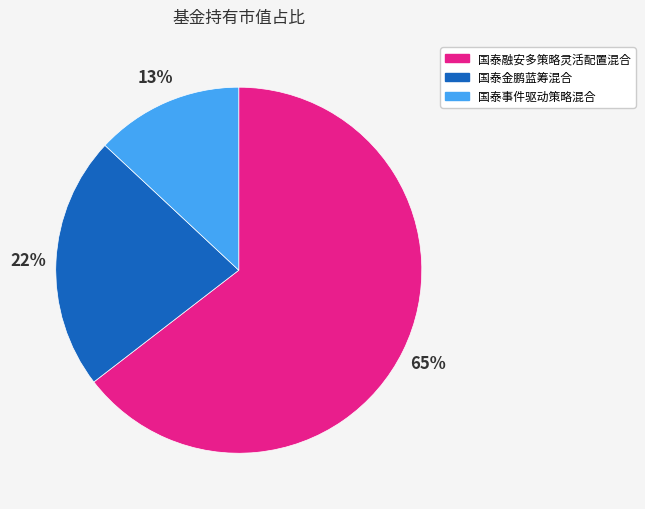

How many slices are in this pie chart?

3